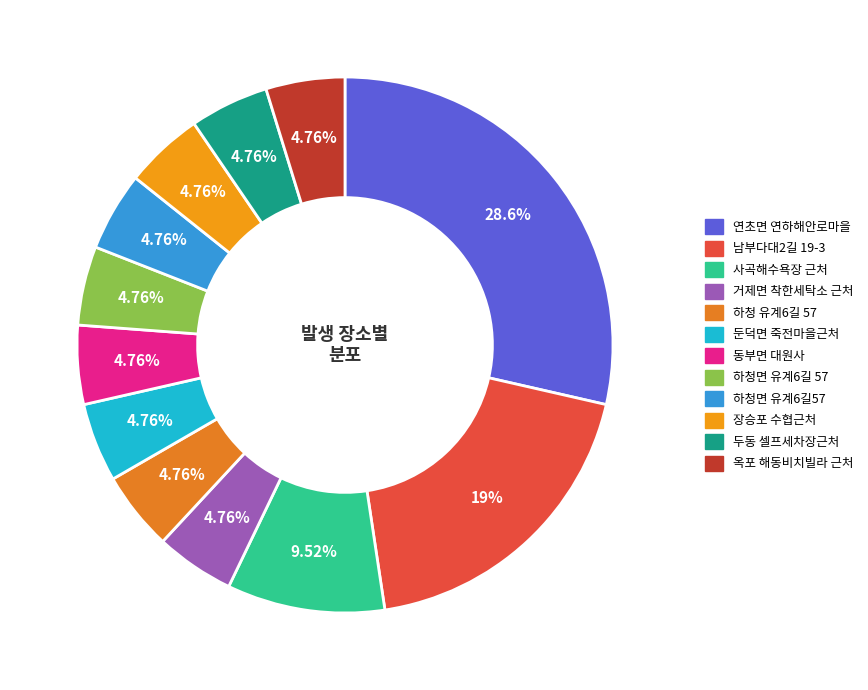

To the nearest percent, what is the difference between the largest and smallest slice percentages?

24%